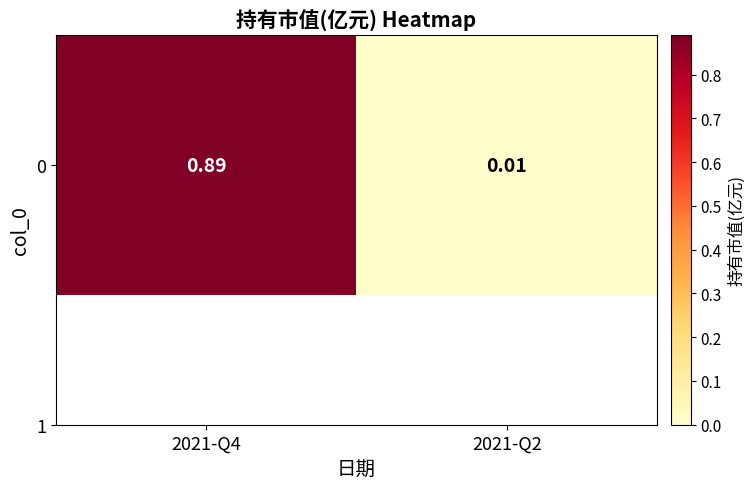

Rank the categories by value from lowest to highest.

2021-Q2, 2021-Q4